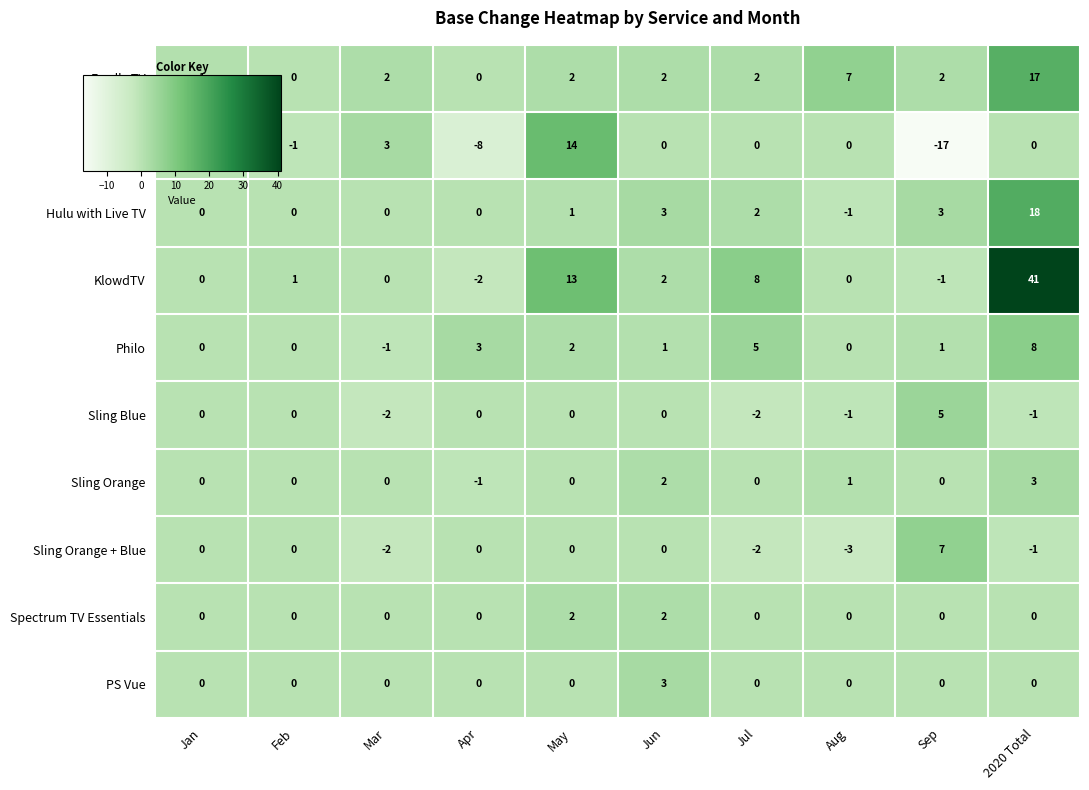

Is the value of KlowdTV at 2020 Total greater than the value of Spectrum TV Essentials at Feb?

Yes